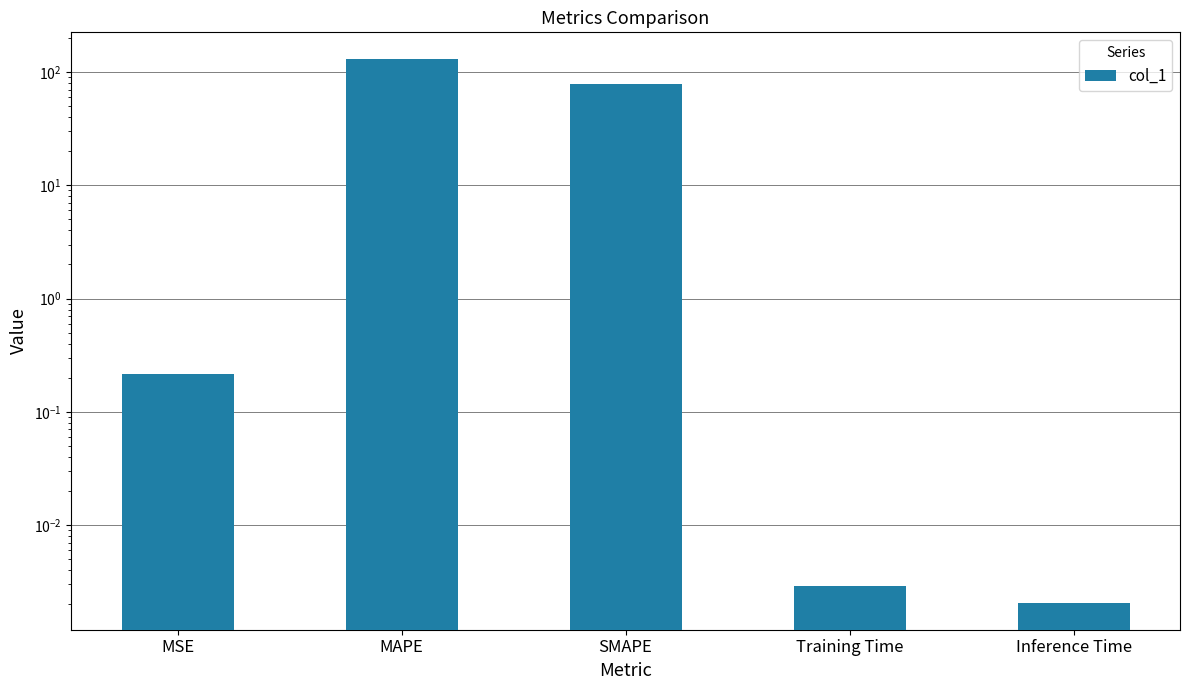

What is the difference between the values at SMAPE and Inference Time?

78.4